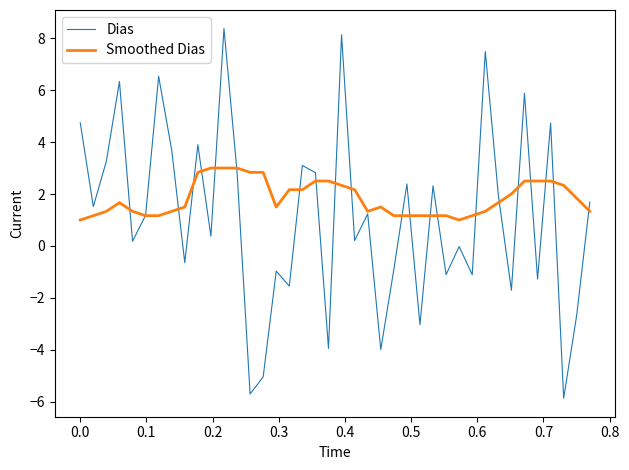

Which series has the largest range (max minus min)?

Dias